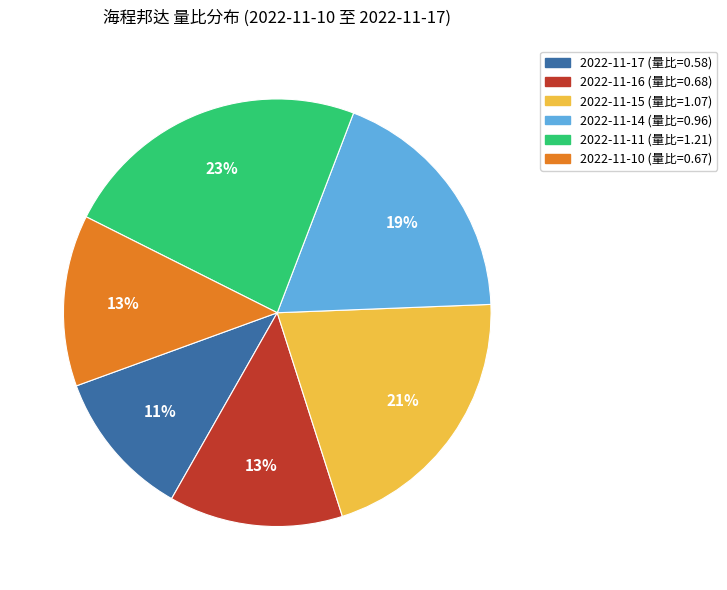

Between 2022-11-14 (量比=0.96) and 2022-11-17 (量比=0.58), which is larger?

2022-11-14 (量比=0.96)